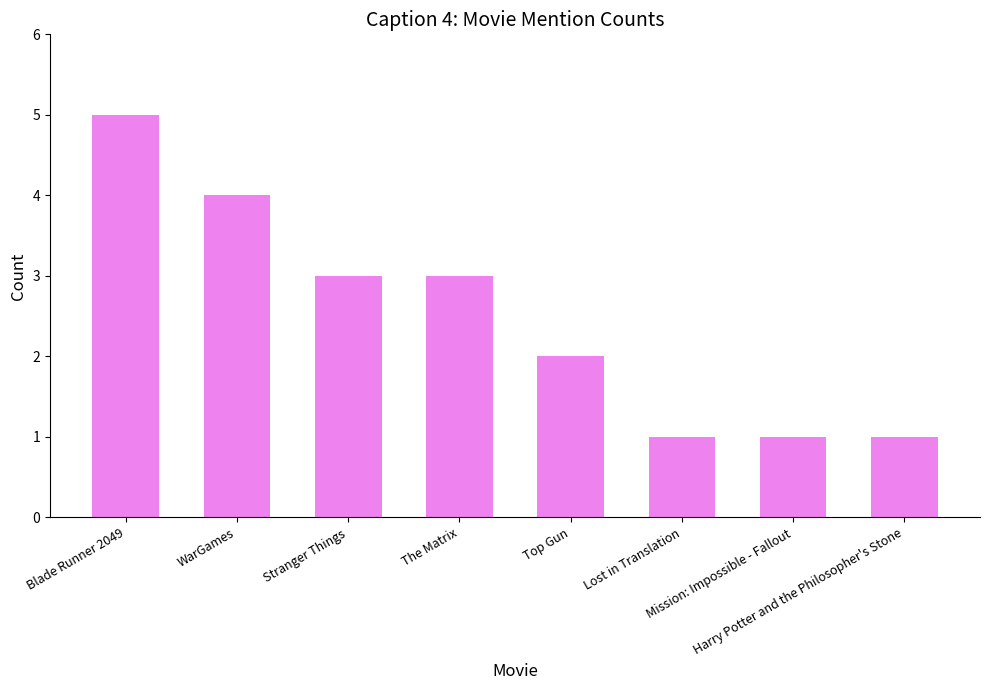

True or false: the data shows 2 at Mission: Impossible - Fallout.

False